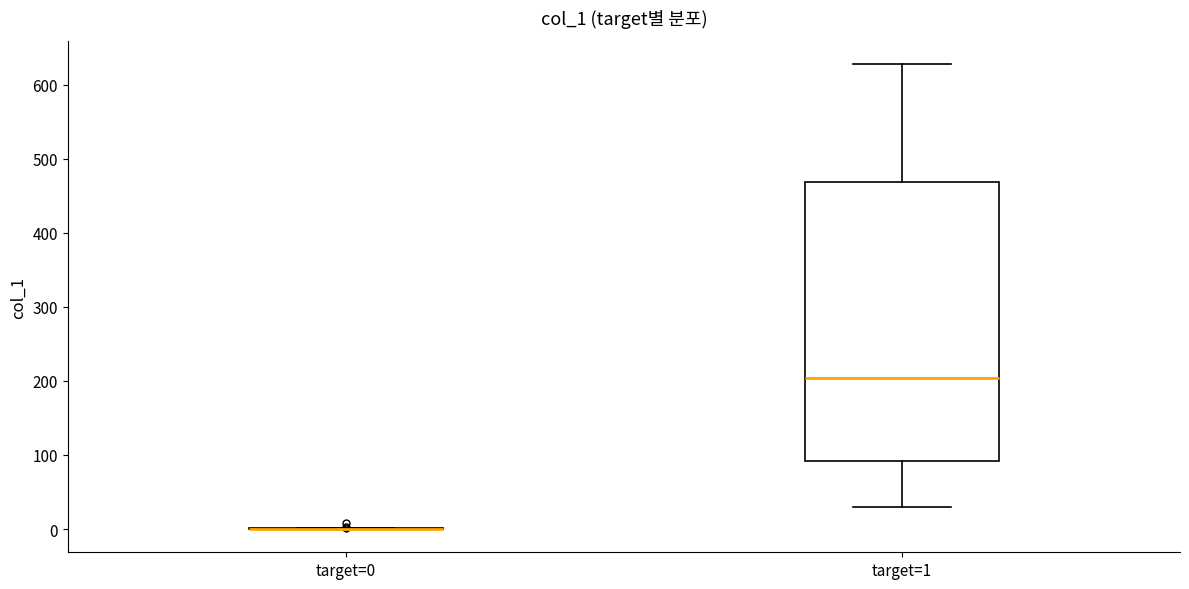

Reading left to right, transcribe this box plot: for each box, give where its median line is, the range the box spans, and where its two whiskers end, as read against the y-axis. The values are not printed on the chart, so give them approximately, as read against the axis.

target=0: box collapsed to a line at 0, whiskers 0 to 0
target=1: median 200, box 90 to 470, whiskers 30 to 630